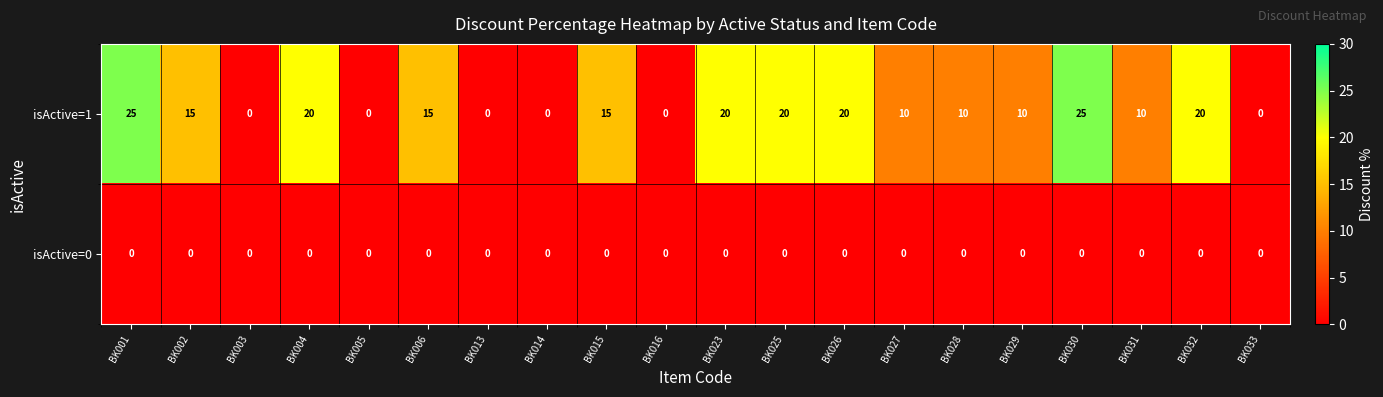

Which series has the largest range (max minus min)?

isActive=1